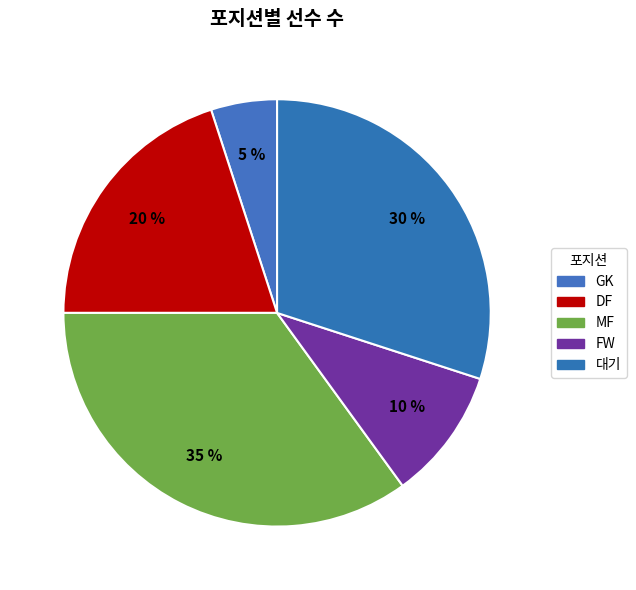

What is the ratio of the value at DF to the value at 대기?

0.7